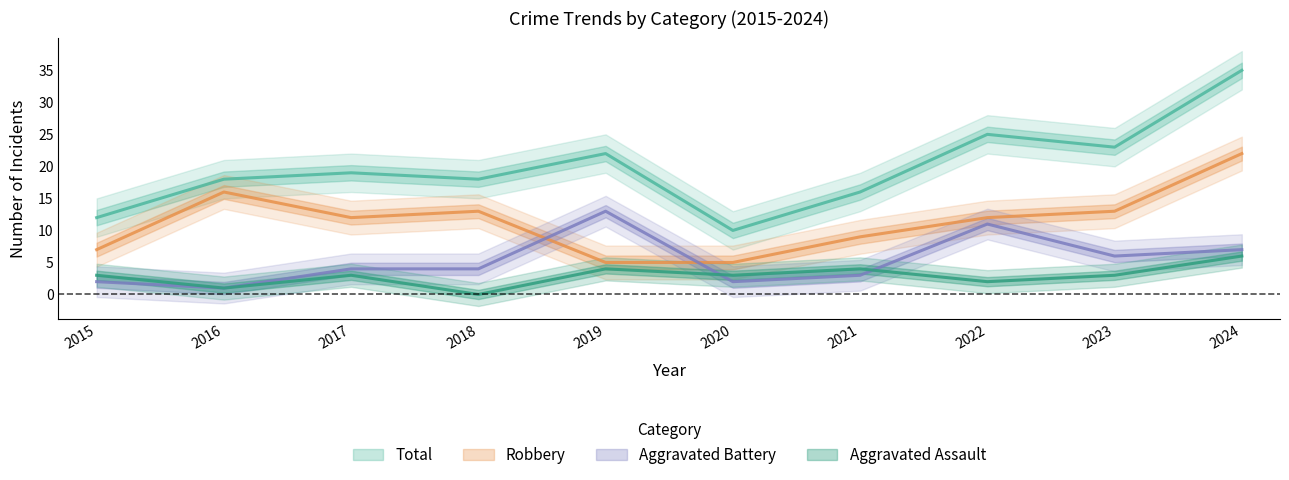

What value does the Robbery series have at 2017, to the nearest 5?

10